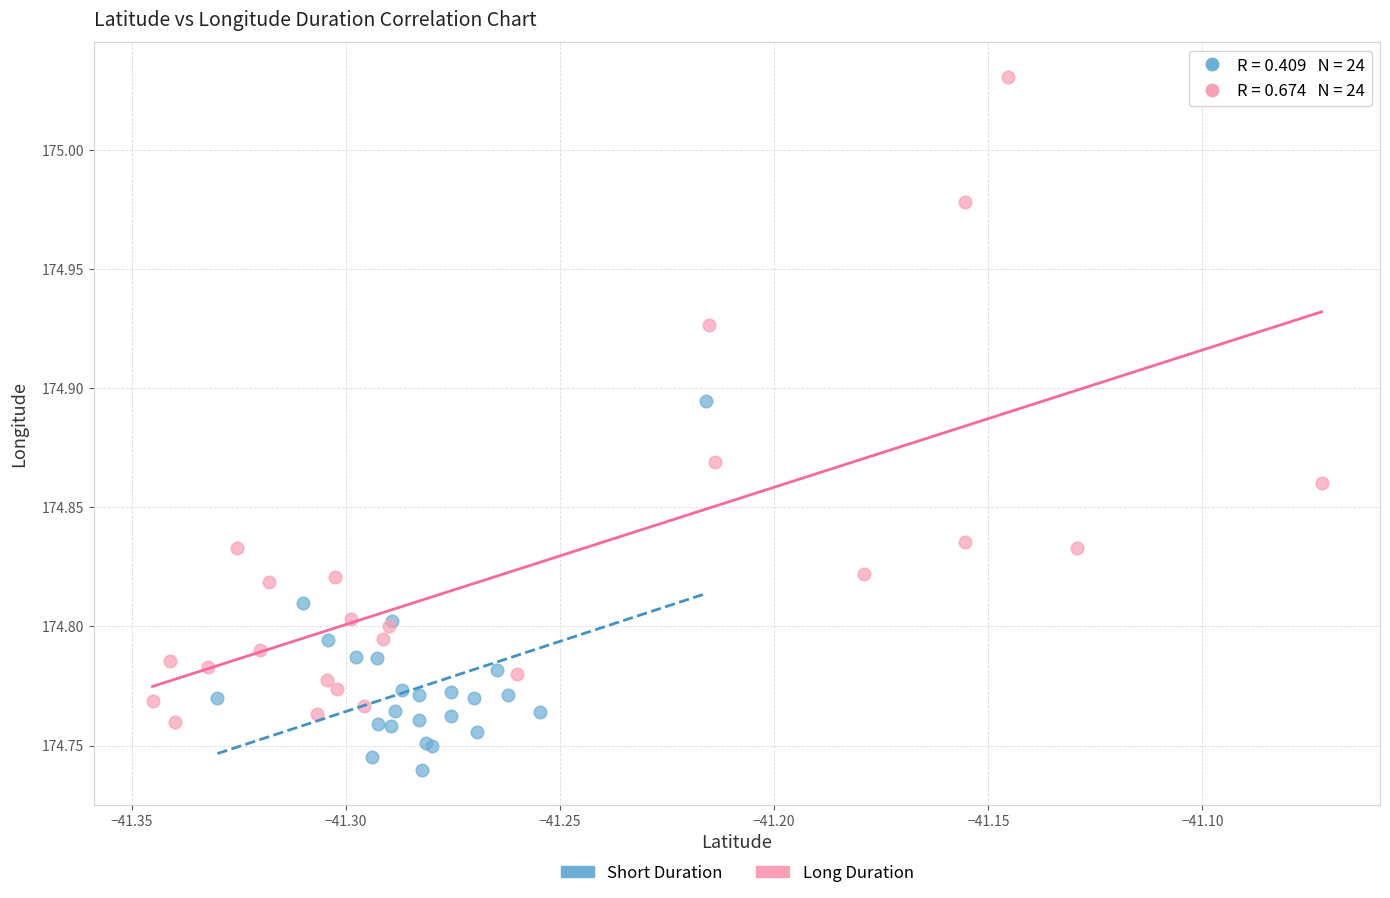

Which series has the widest spread of Y values?

Long Duration